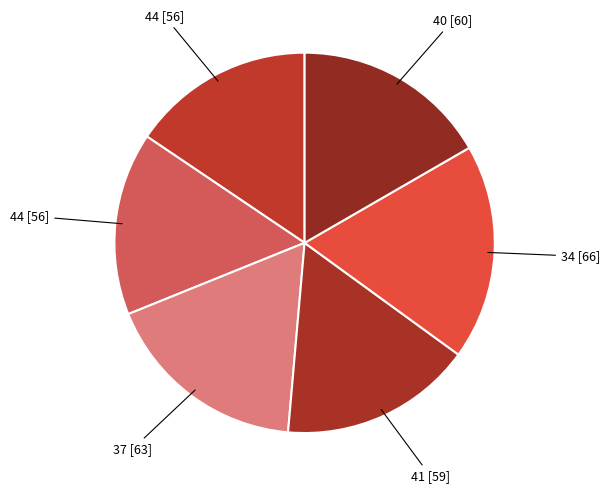

How many segments does this pie chart have?

6